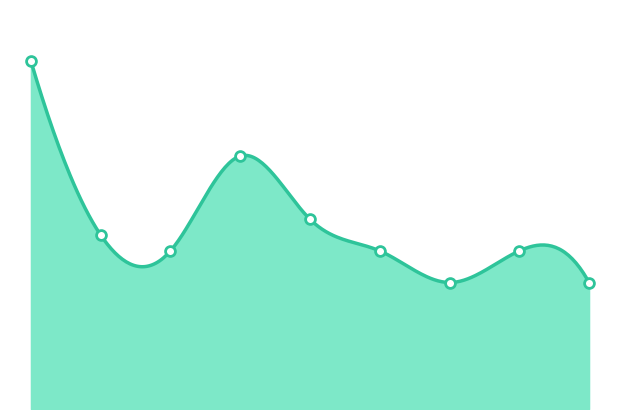

What is the ratio of the value at 5 to the value at 1?

0.9